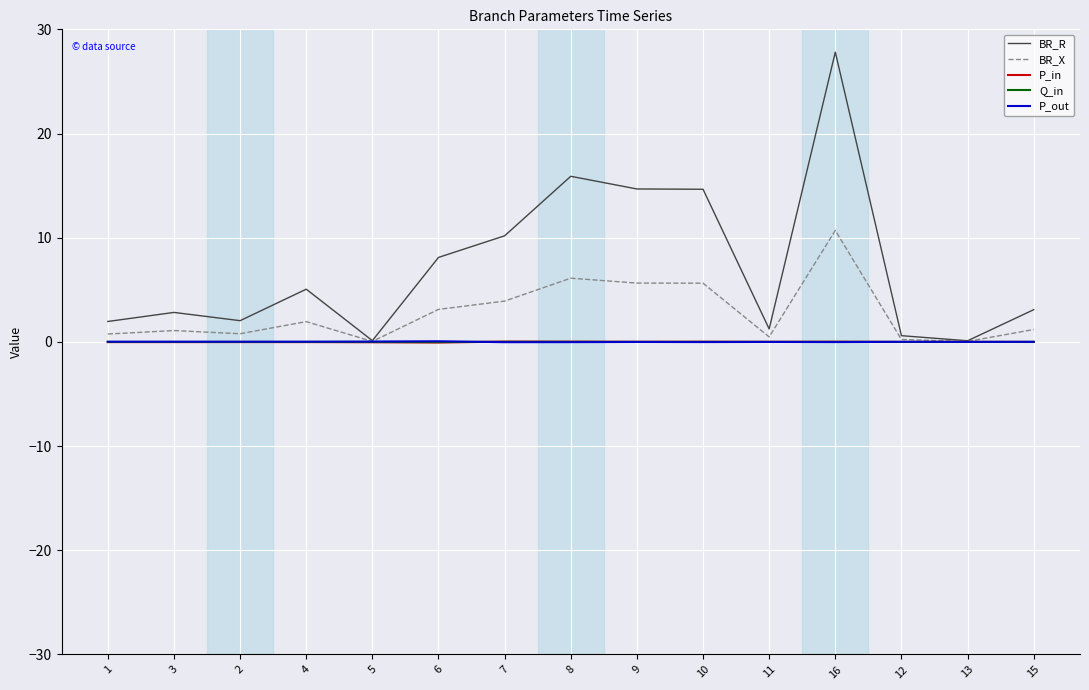

Which series has the widest spread of values?

BR_R